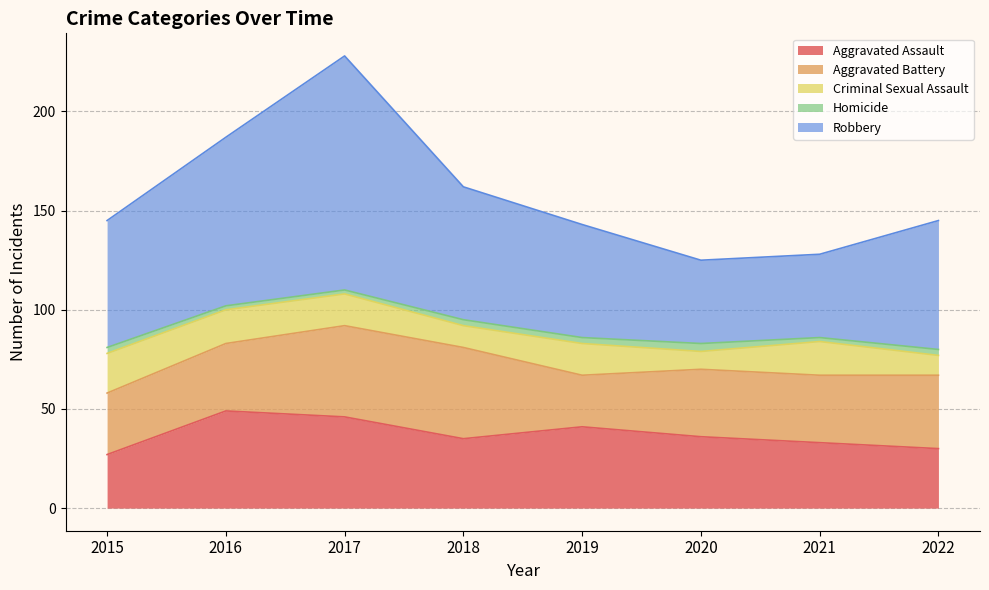

How many distinct data groups are displayed?

5